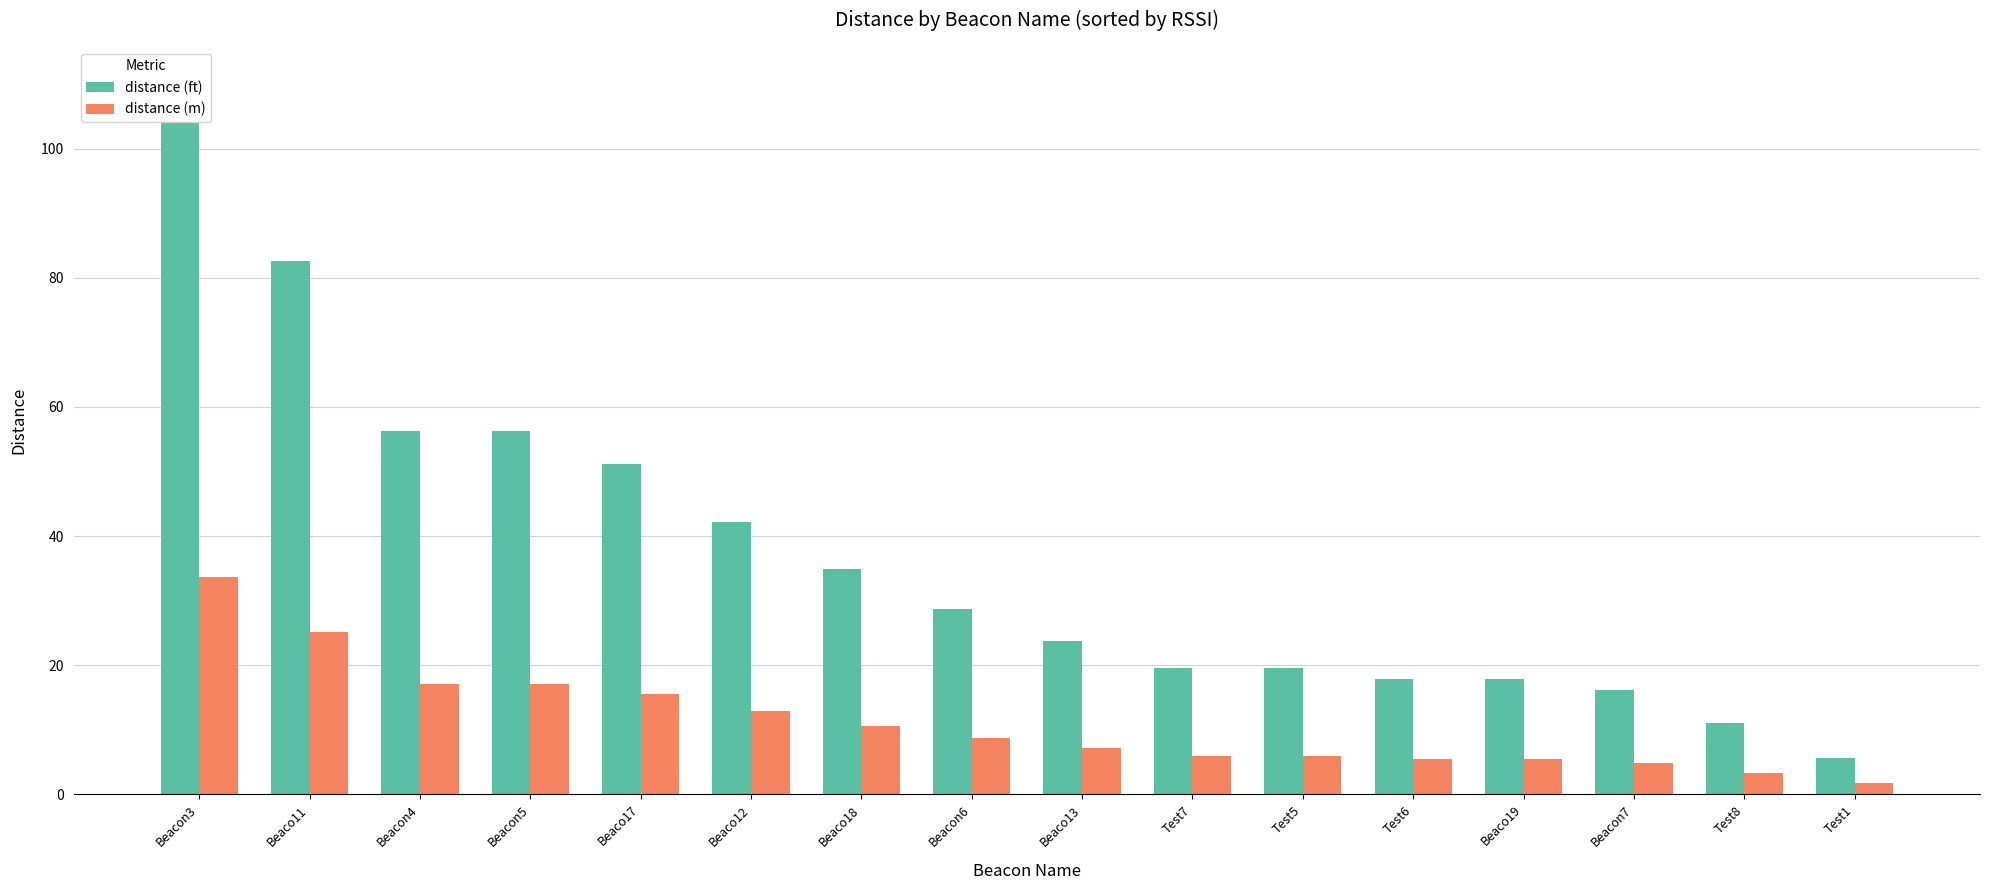

How many data points does each series have?

16